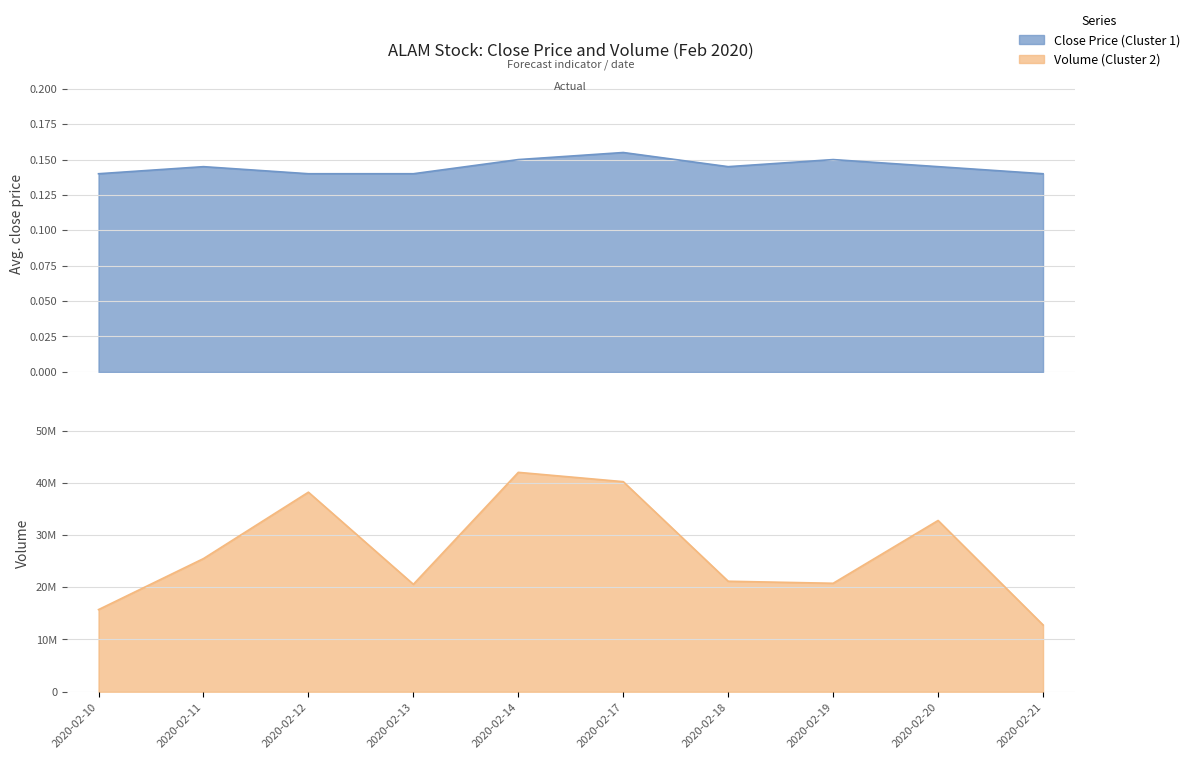

Rank the series by their average value, from lowest to highest.

close, vol